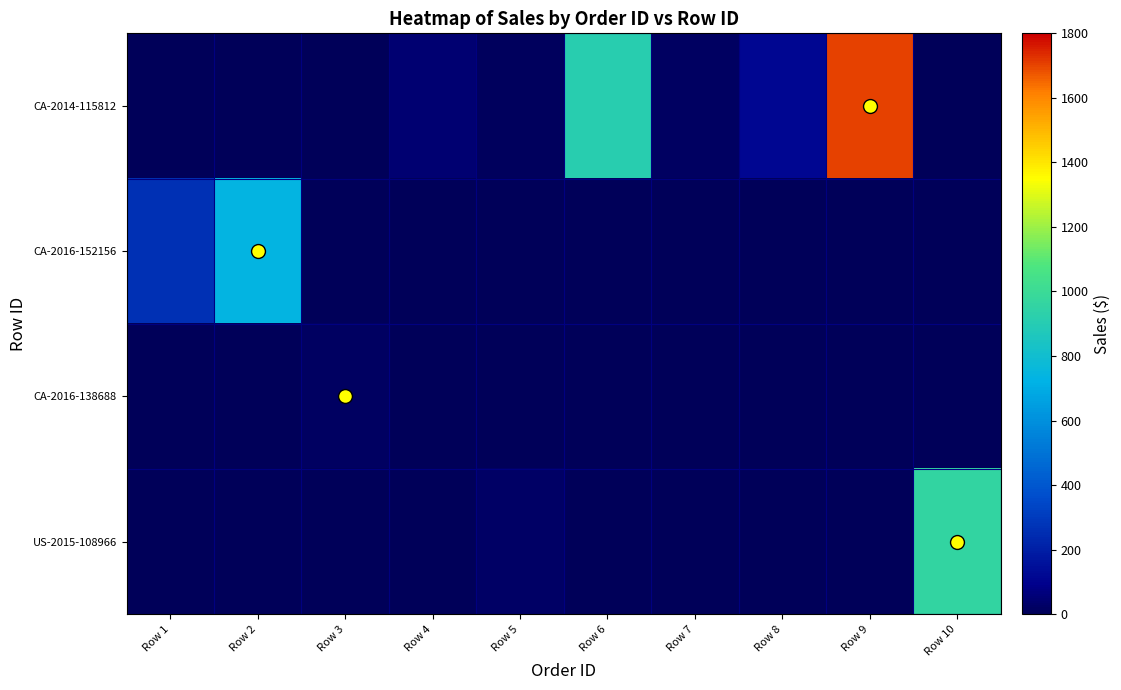

Reading left to right, extract all data points from this chart.

CA-2014-115812: Row 1=0.0	Row 2=0.0	Row 3=0.0	Row 4=48.9	Row 5=7.3	Row 6=907.2	Row 7=18.5	Row 8=114.9	Row 9=1706.2	Row 10=0.0
CA-2016-152156: Row 1=262.0	Row 2=731.9	Row 3=0.0	Row 4=0.0	Row 5=0.0	Row 6=0.0	Row 7=0.0	Row 8=0.0	Row 9=0.0	Row 10=0.0
CA-2016-138688: Row 1=0.0	Row 2=0.0	Row 3=14.6	Row 4=0.0	Row 5=0.0	Row 6=0.0	Row 7=0.0	Row 8=0.0	Row 9=0.0	Row 10=0.0
US-2015-108966: Row 1=0.0	Row 2=0.0	Row 3=0.0	Row 4=0.0	Row 5=22.4	Row 6=0.0	Row 7=0.0	Row 8=0.0	Row 9=0.0	Row 10=957.6